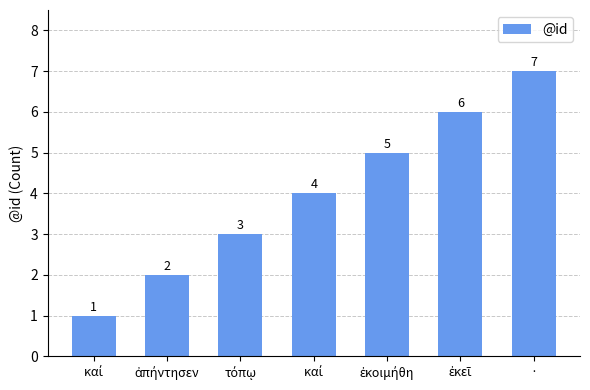

Where is the data nearest to the value 4?

καί